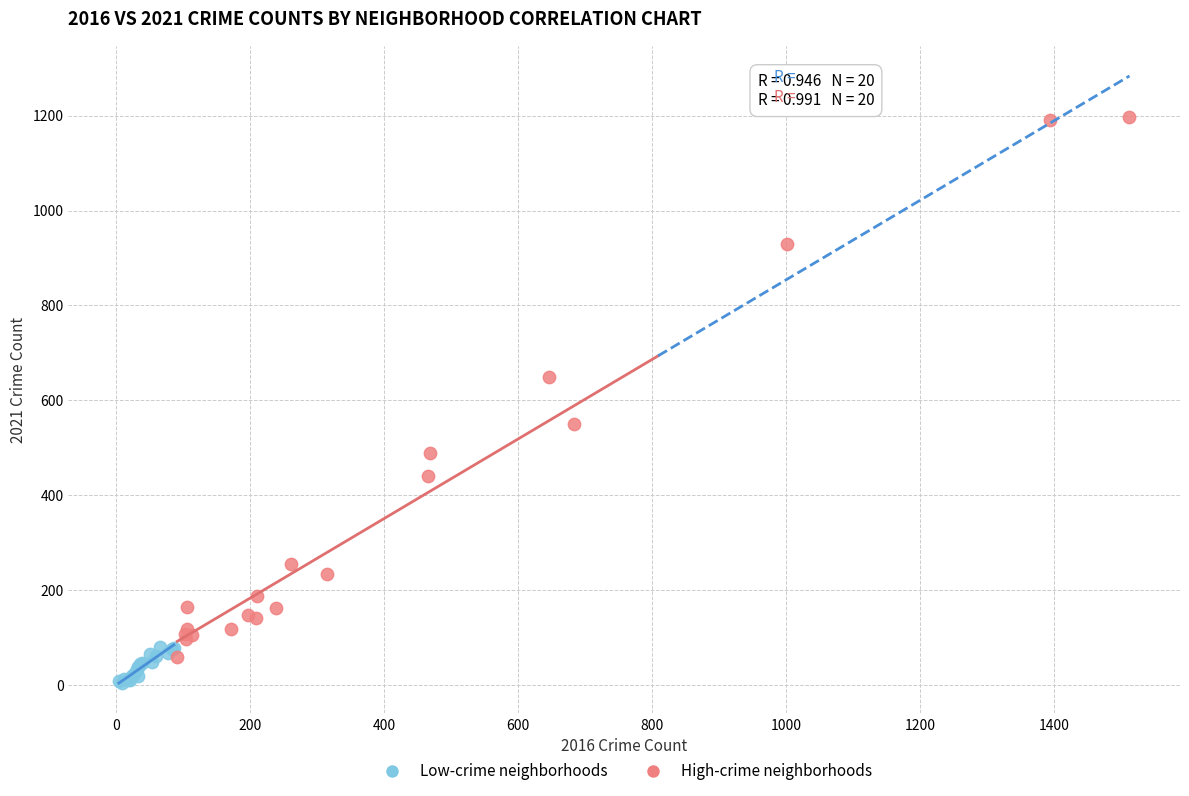

Which series contains the lowest Y value?

Low-crime neighborhoods